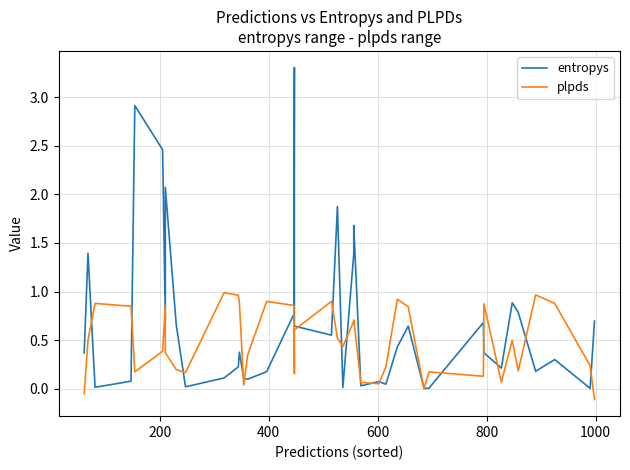

How many data points in plpds are less than 0?

3